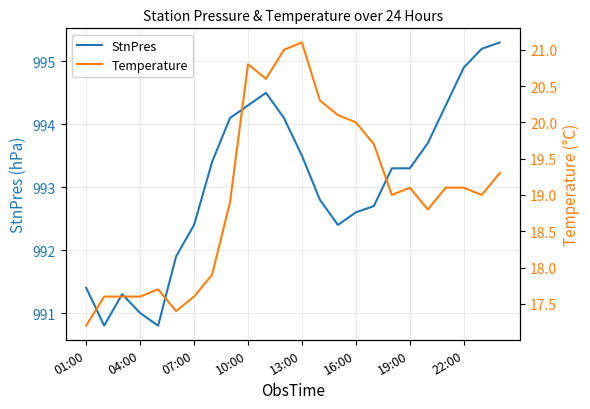

The value of Temperature at 19 is 8.4. True or false?

False